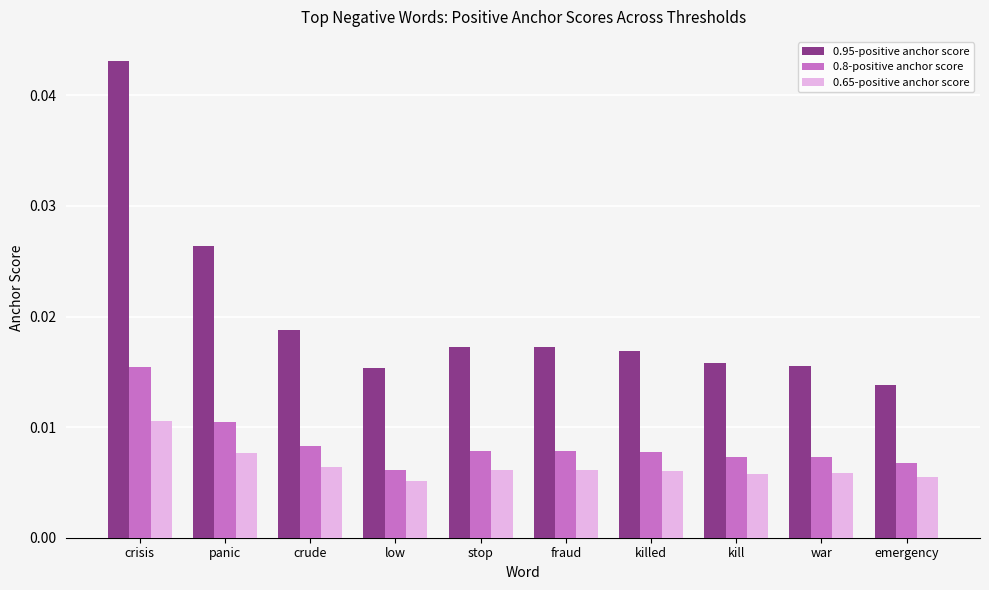

Which series has the largest total across all categories?

0.95-positive anchor score